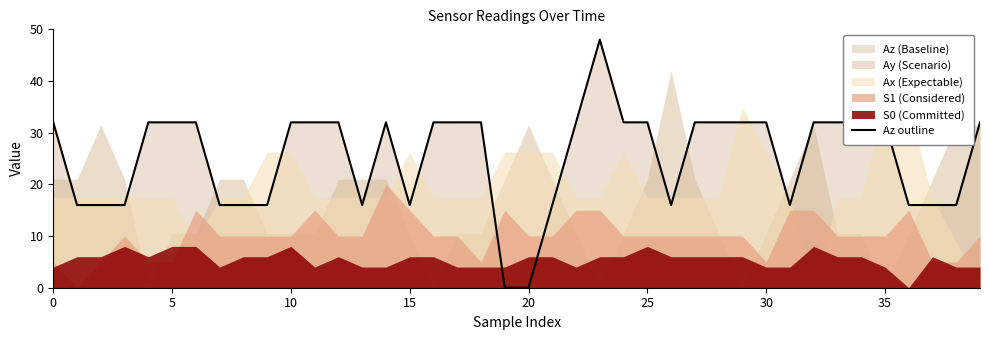

Reading right to left, list all the values displayed in this chart.

32.0	16.0	16.0	16.0	32.0	32.0	32.0	32.0	16.0	32.0	32.0	32.0	32.0	16.0	32.0	32.0	48.0	32.0	16.0	0.0	0.0	32.0	32.0	32.0	16.0	32.0	16.0	32.0	32.0	32.0	16.0	16.0	16.0	32.0	32.0	32.0	16.0	16.0	16.0	32.0